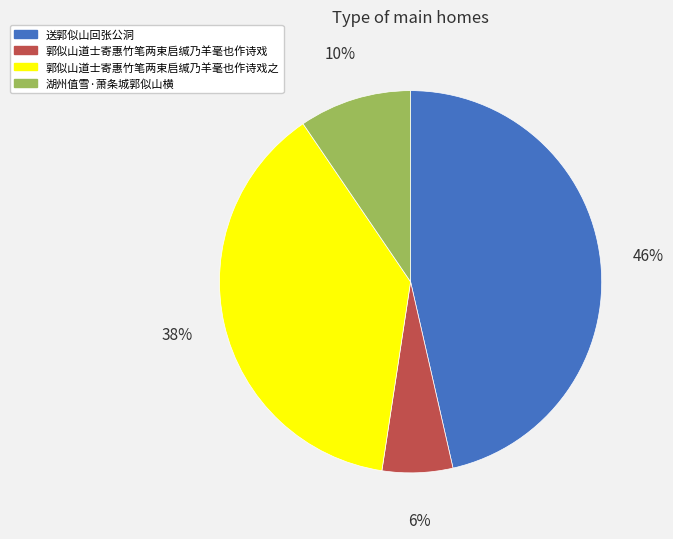

To the nearest percent, what is the difference between the 送郭似山回张公洞 and 郭似山道士寄惠竹笔两束启缄乃羊毫也作诗戏之 slice percentages?

8%